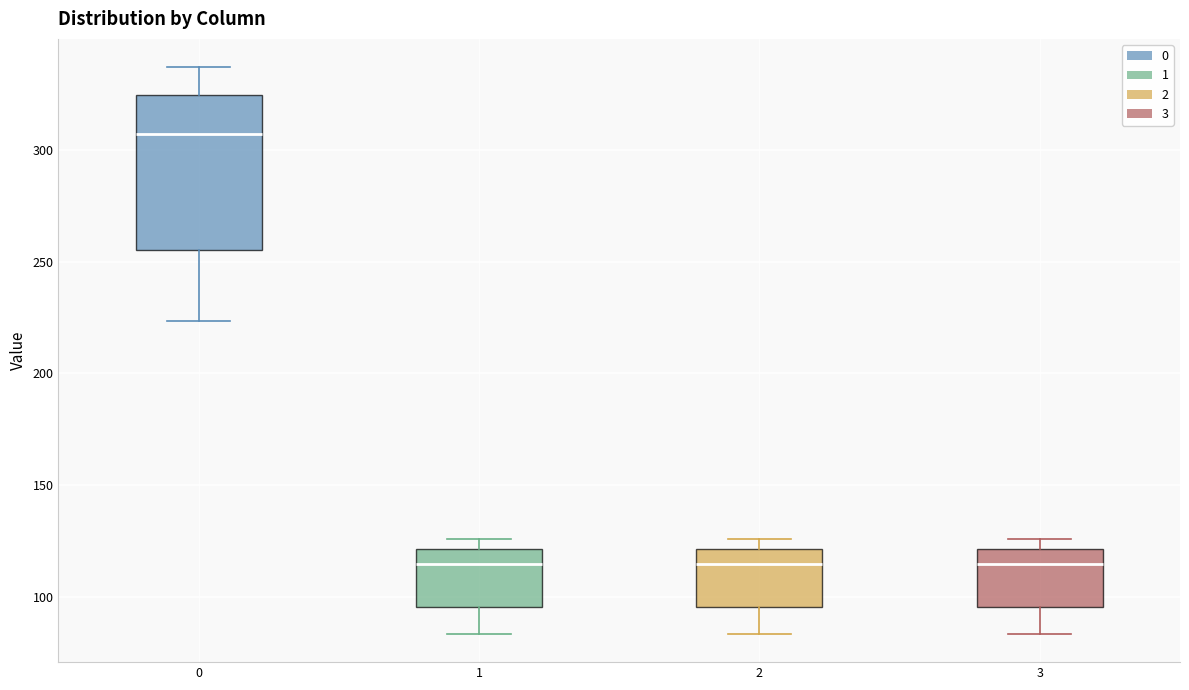

Reading left to right, read every box against the y-axis: the position of its median line, the range the box covers, and the ends of its whiskers. The values are not printed on the chart, so give them approximately, as read against the axis.

0: median 305, box 255 to 325, whiskers 225 to 335
1: median 115, box 95 to 120, whiskers 85 to 125
2: median 115, box 95 to 120, whiskers 85 to 125
3: median 115, box 95 to 120, whiskers 85 to 125